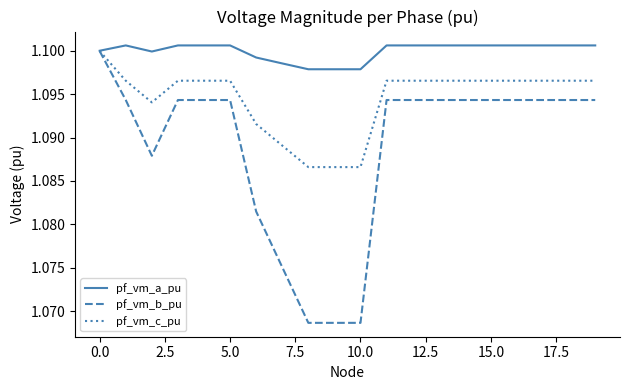

List the series in order of their overall mean, lowest first.

pf_vm_b_pu, pf_vm_c_pu, pf_vm_a_pu